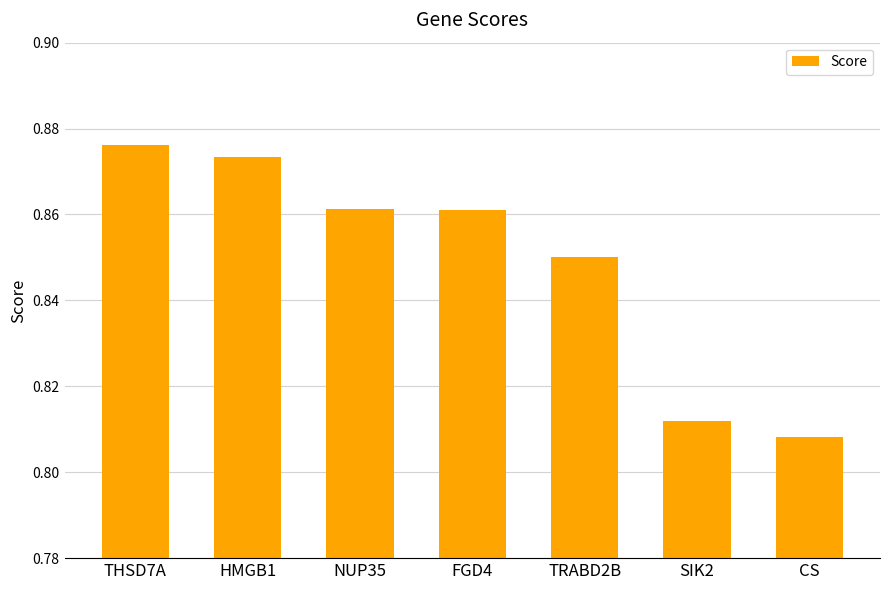

Which label corresponds to the largest value in the chart?

THSD7A